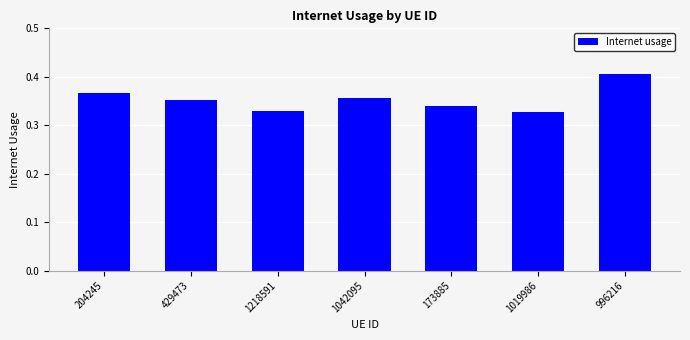

What is the sum of the values at 204245 and 1019986?

0.7